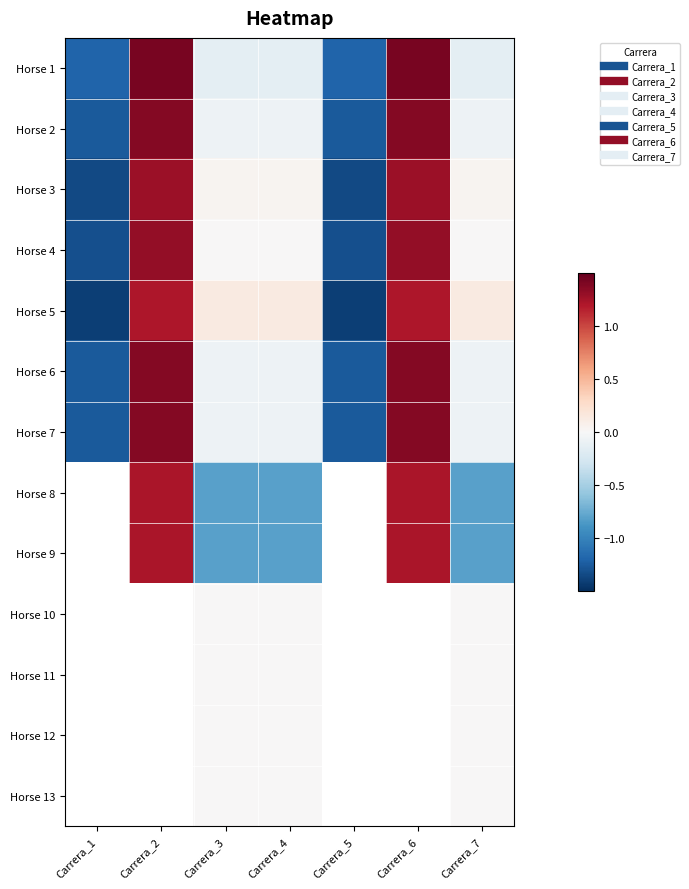

How many positive values does the Horse 2 series have?

2